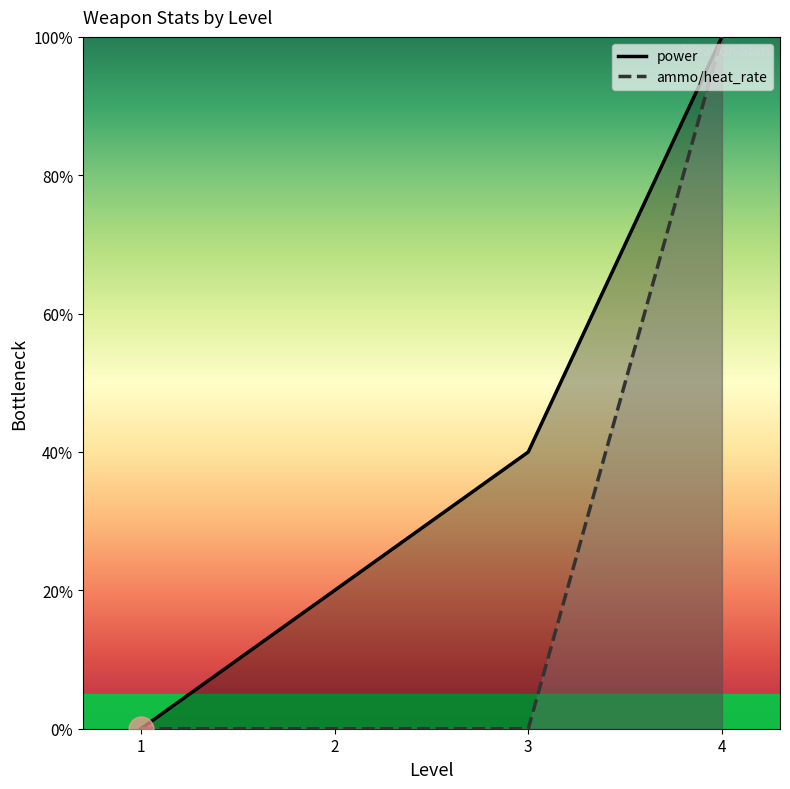

How many values in the power series are below 40?

2